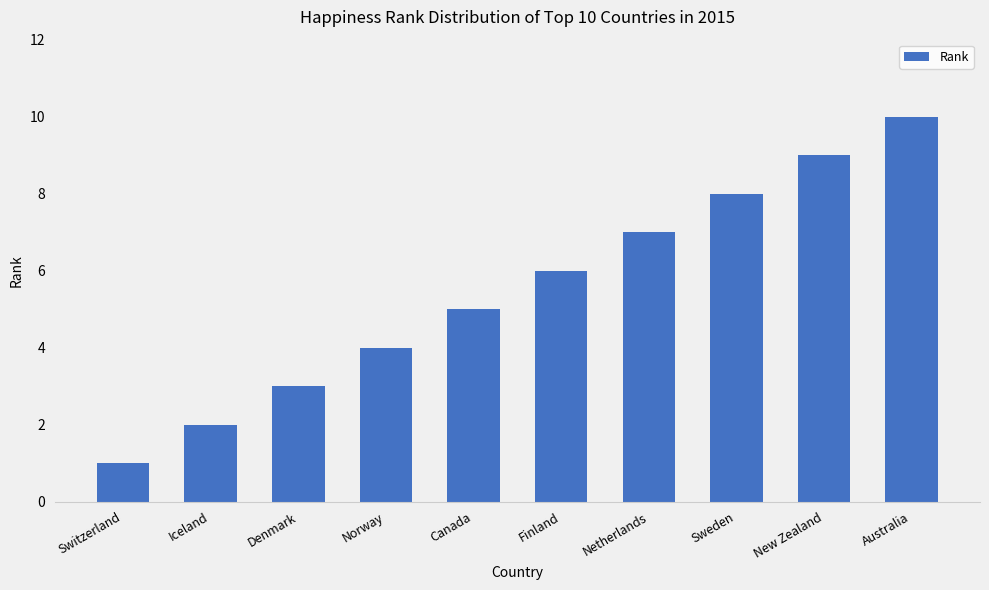

How many data points does each series have?

10